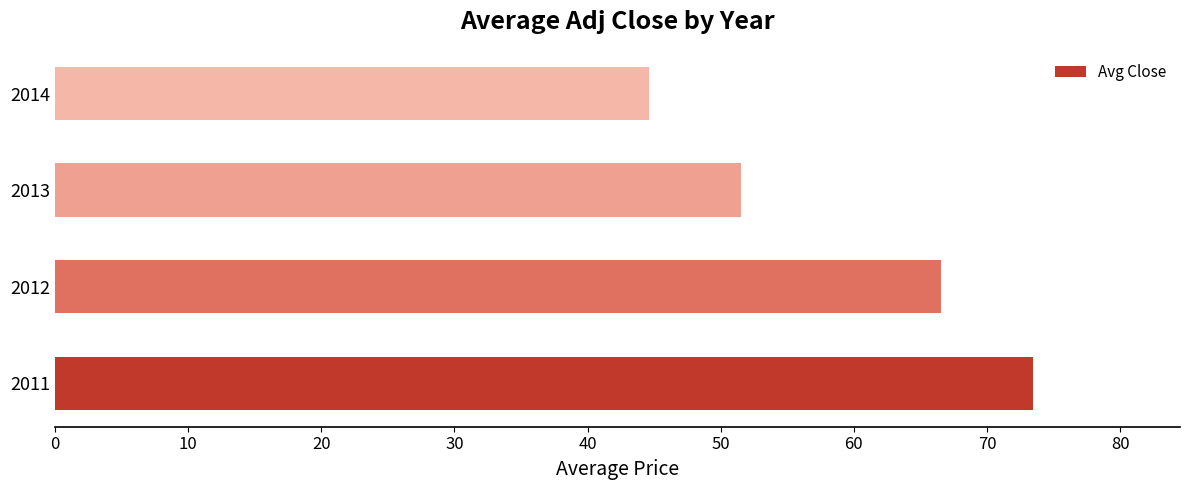

What is the maximum value shown in the chart?

73.5